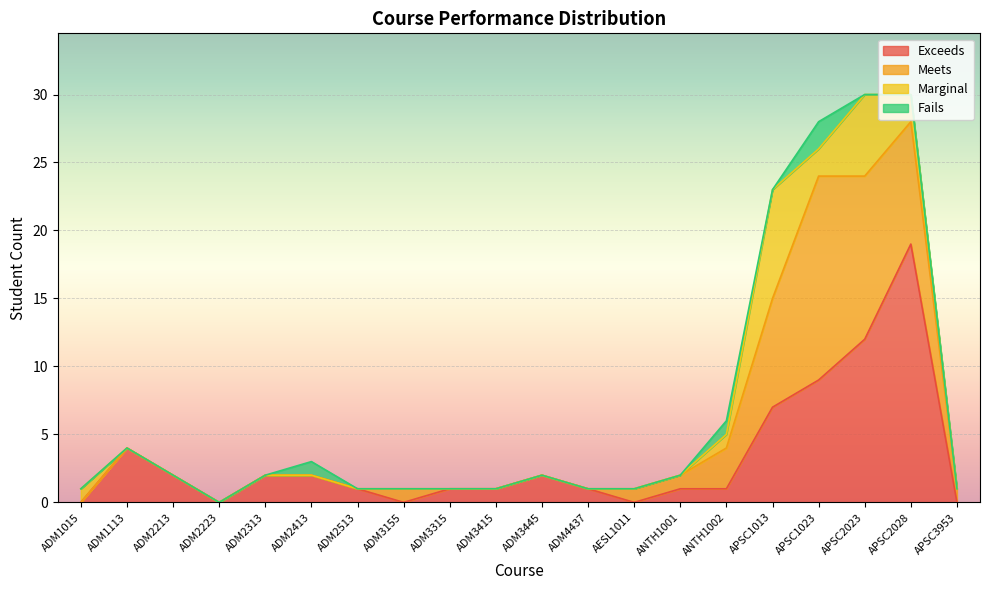

True or false: meets has a value of 0 at ADM1015.

True